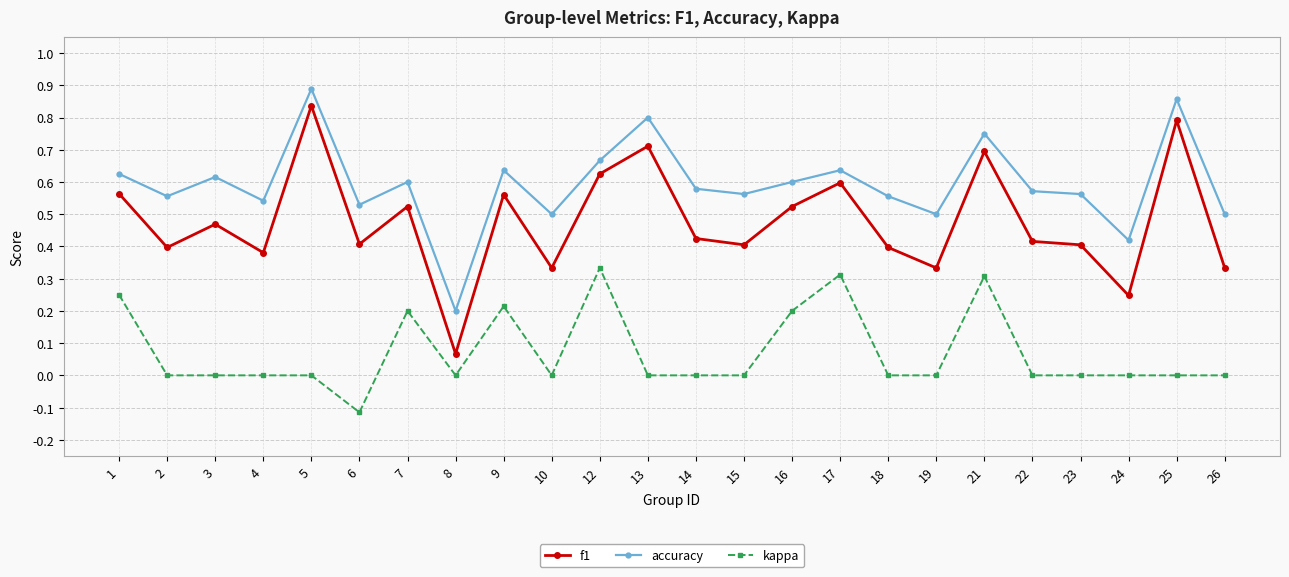

At how many categories does at least one series exceed 0?

24